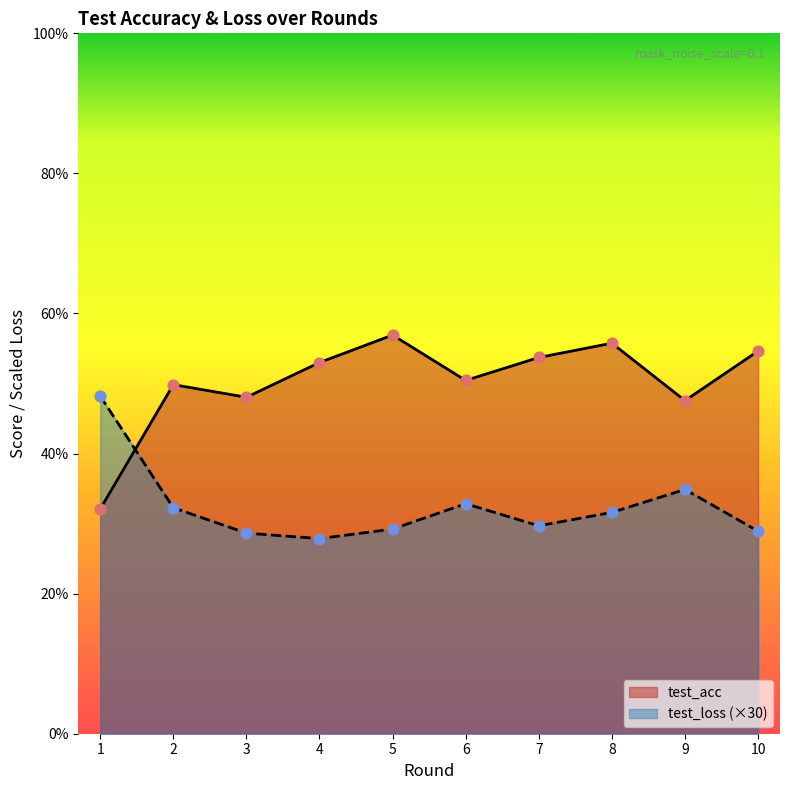

Which series has the largest total across all categories?

test_acc